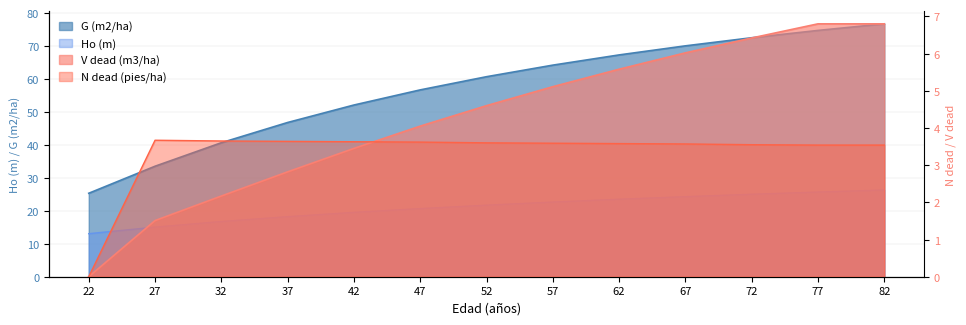

What is the difference between the highest and lowest values at 67?

45.8